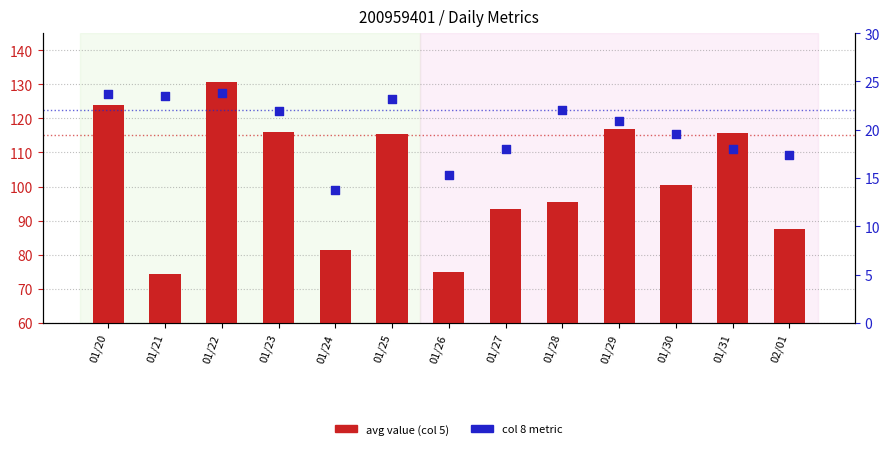

At how many categories does at least one series exceed 13?

13